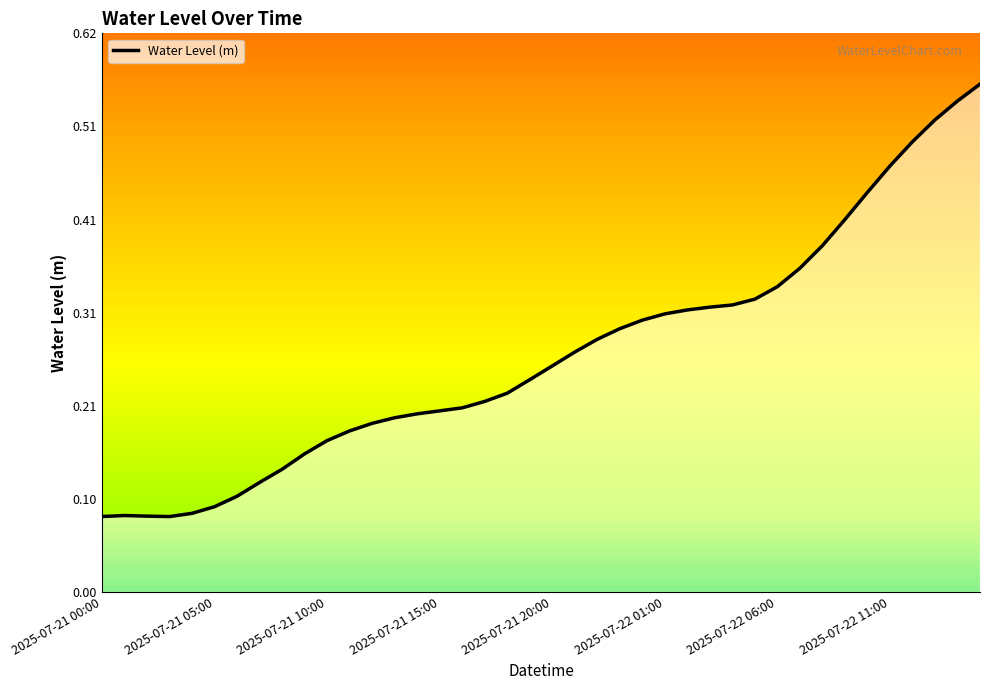

How many interior local valleys (lower than both neighbors) does the data have?

1